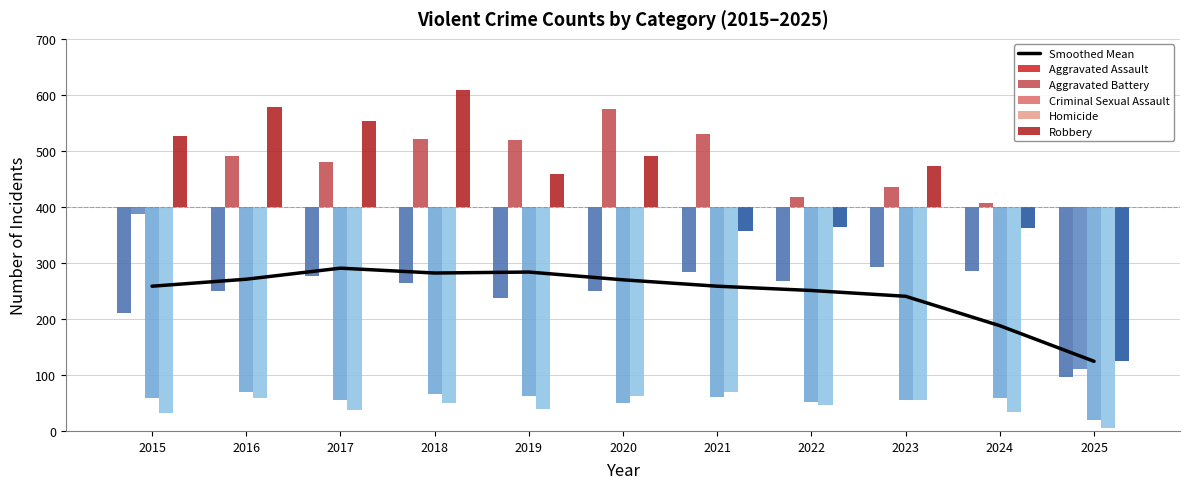

Is the value of Criminal Sexual Assault at 2018 greater than the value of Aggravated Assault at 2016?

No